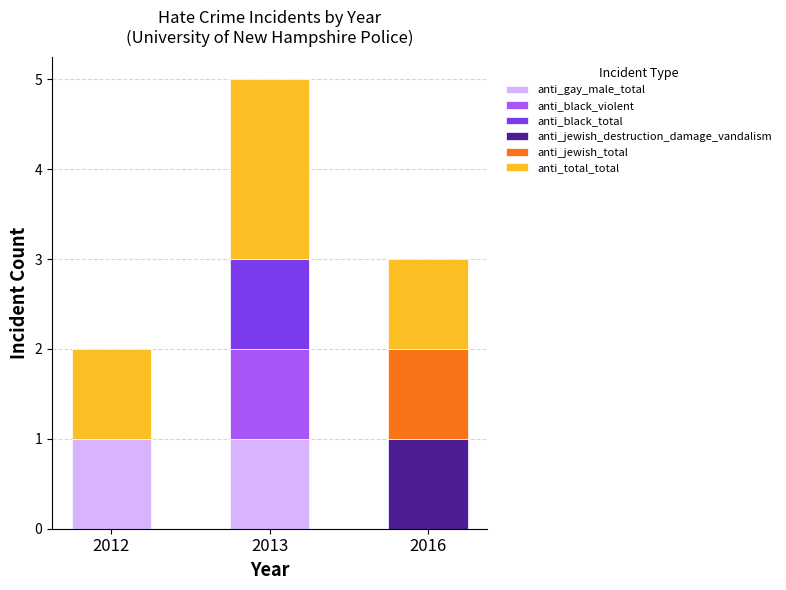

Count the number of categories in the chart.

3